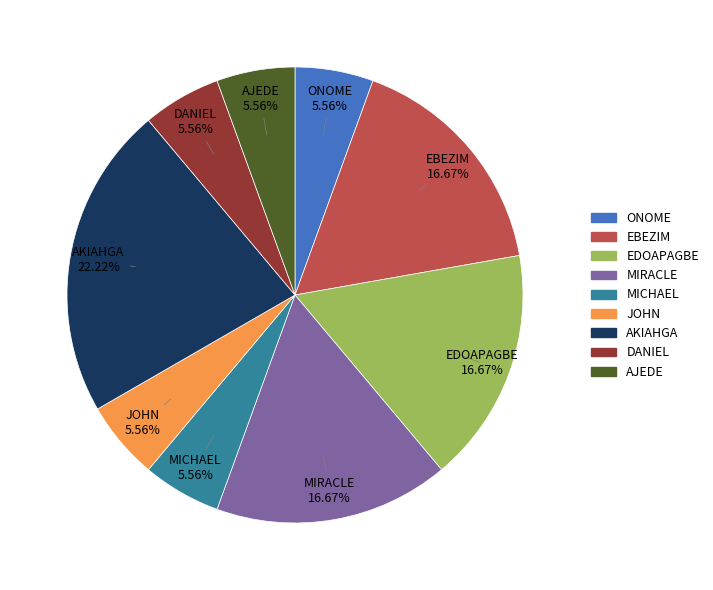

To the nearest percent, what percentage of the pie is EBEZIM?

17%